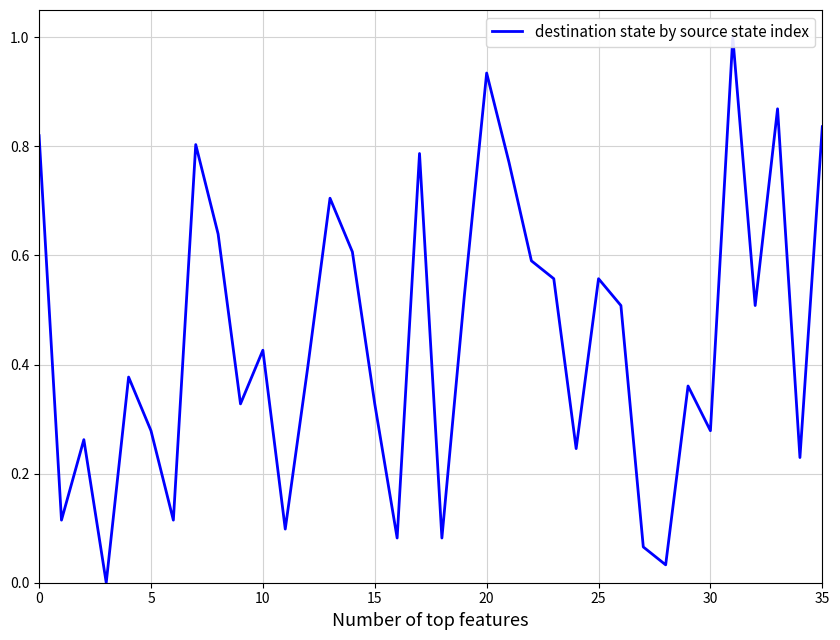

What is the sum of all values?

16.1